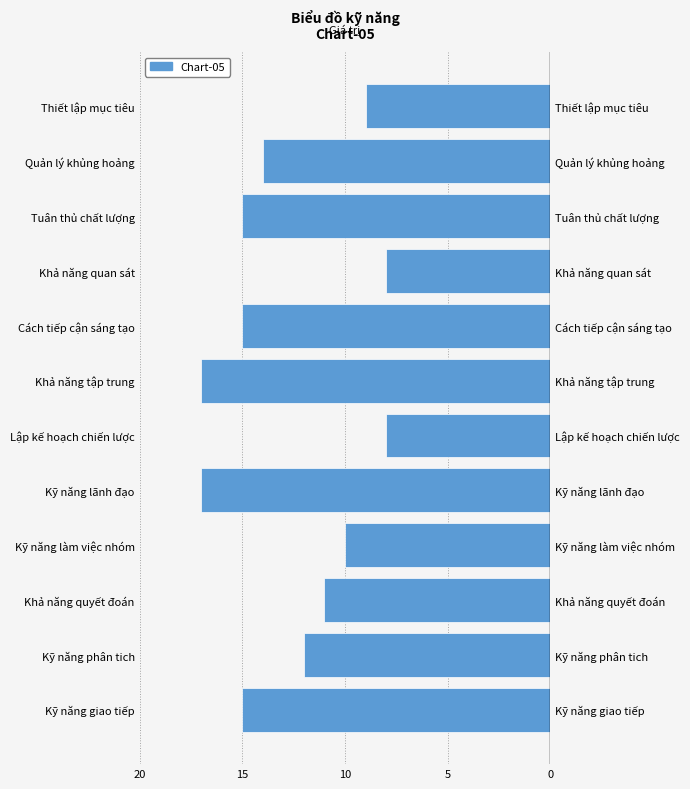

How many bars are there in total?

12